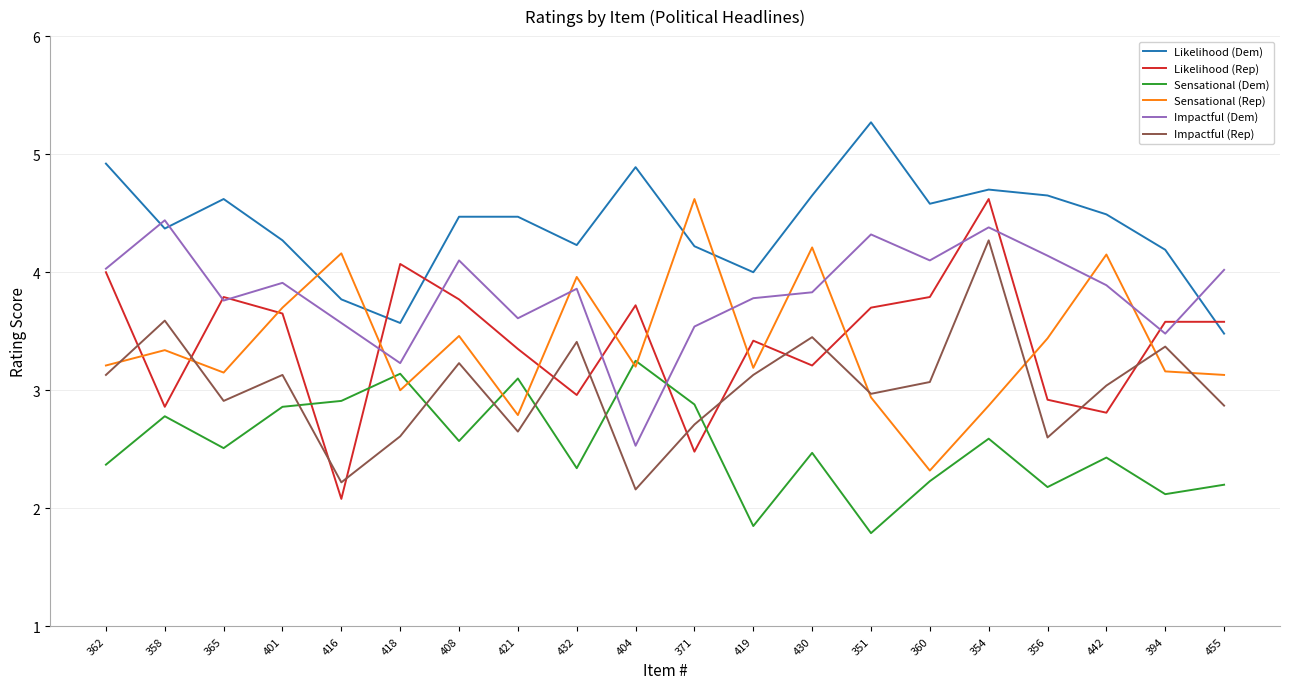

At which label does Impactful (Dem) reach its peak?

358